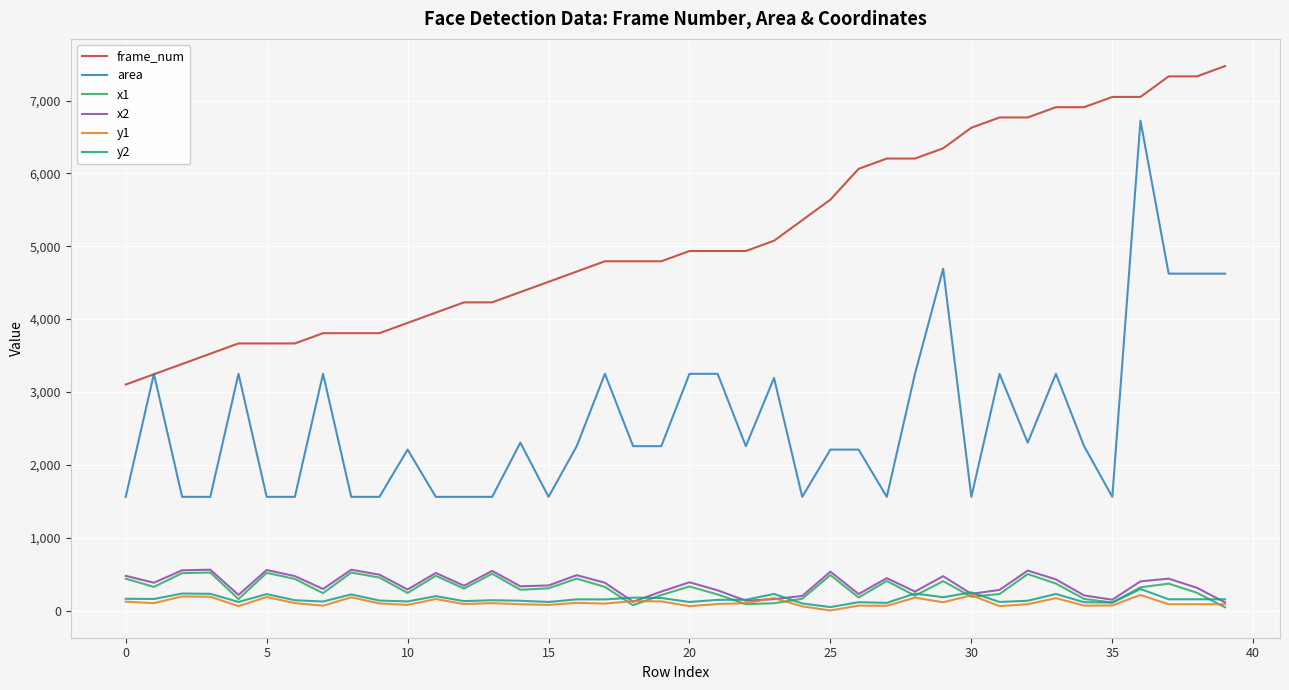

Which series has the widest spread of values?

area